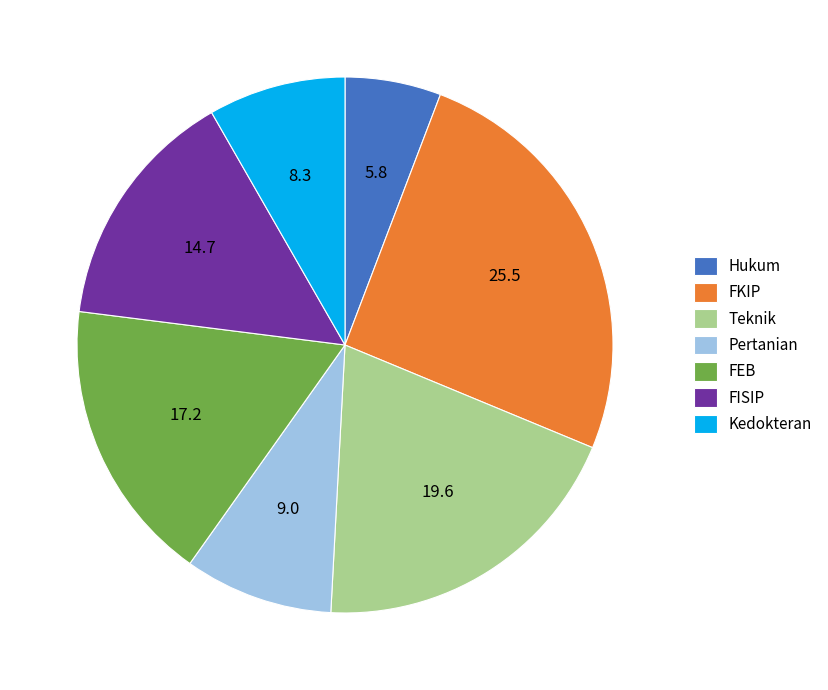

Between FKIP and Teknik, which is larger?

FKIP